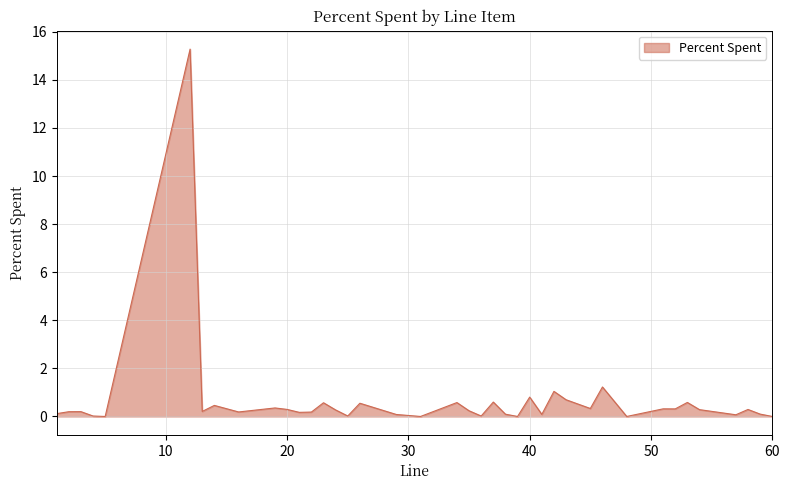

What is the maximum value shown in the chart?

15.3